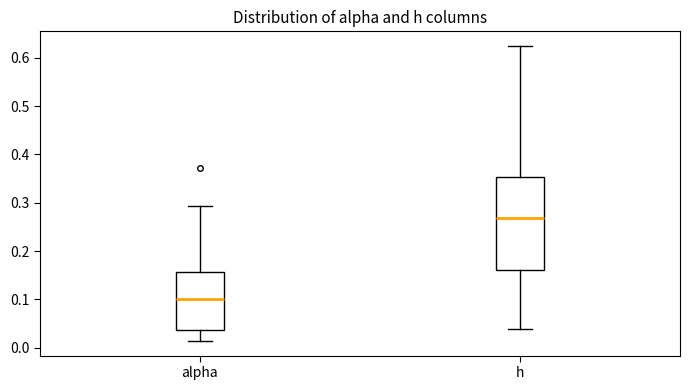

Comparing the boxes themselves (not the whiskers), which one is the tallest?

h